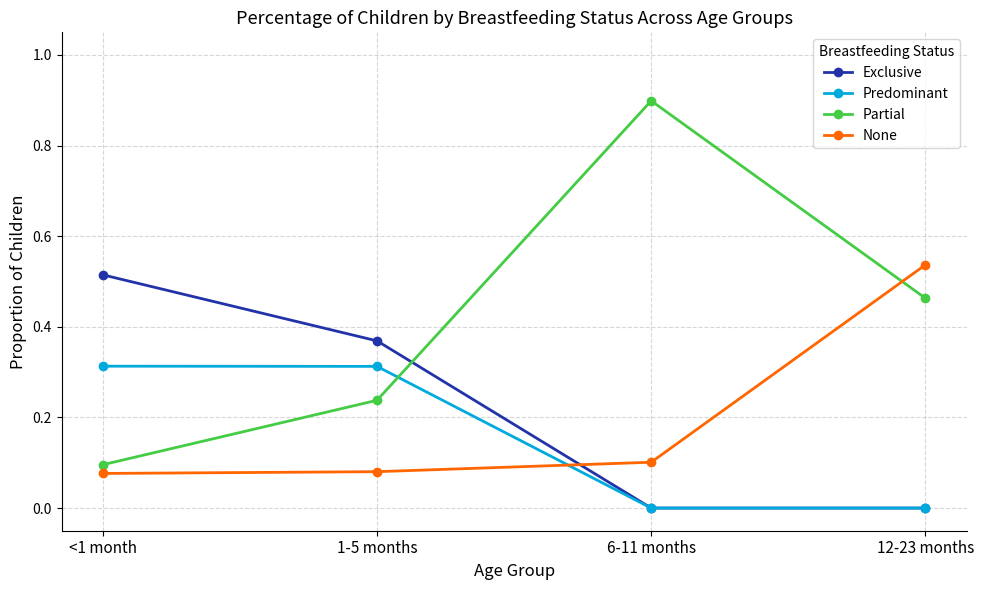

What is the label of the 2nd point from the right?

6-11 months